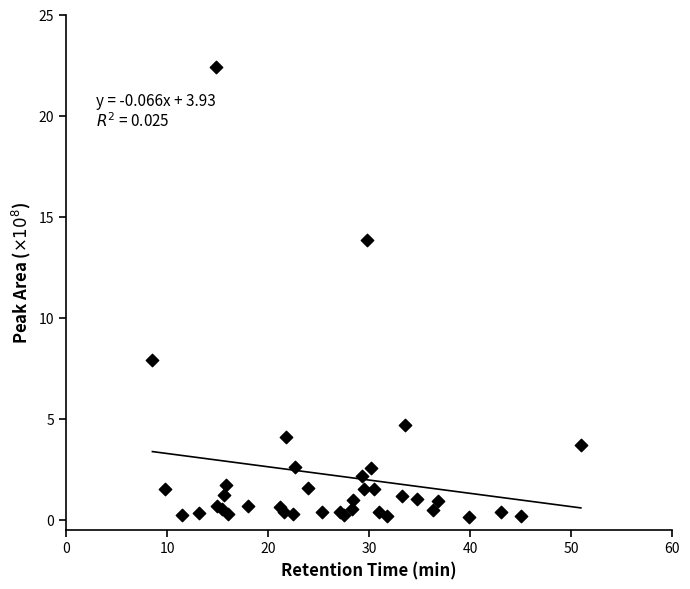

What Y value in the scatter plot is closest to 11?

13.8